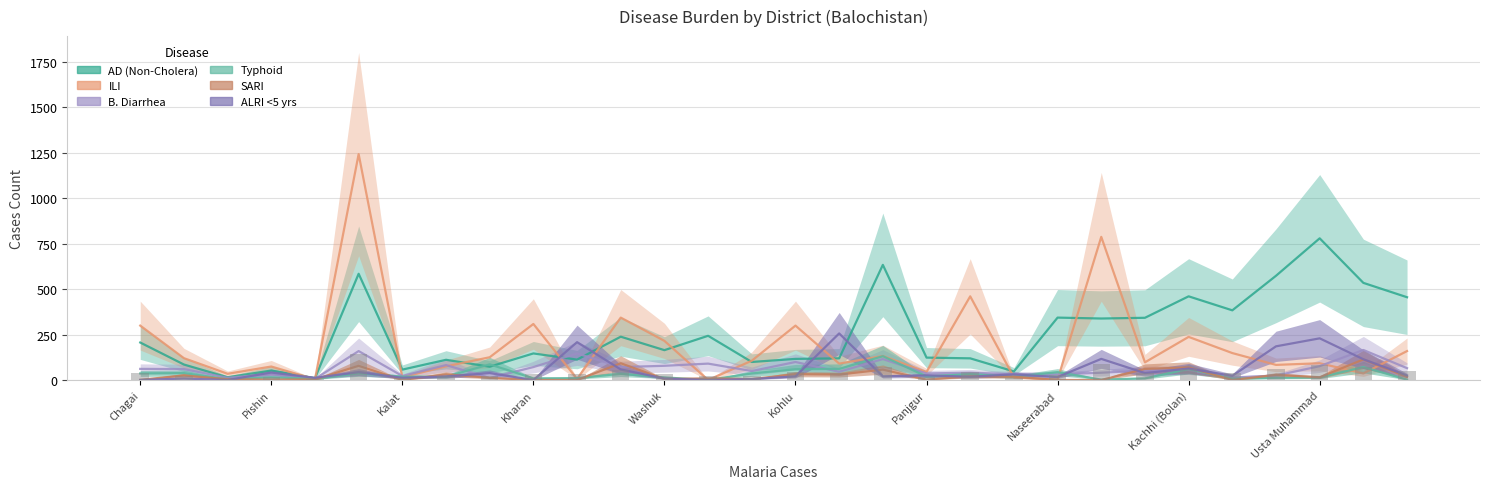

What is the difference between the maximum and minimum values in the B. Diarrhea series?

159